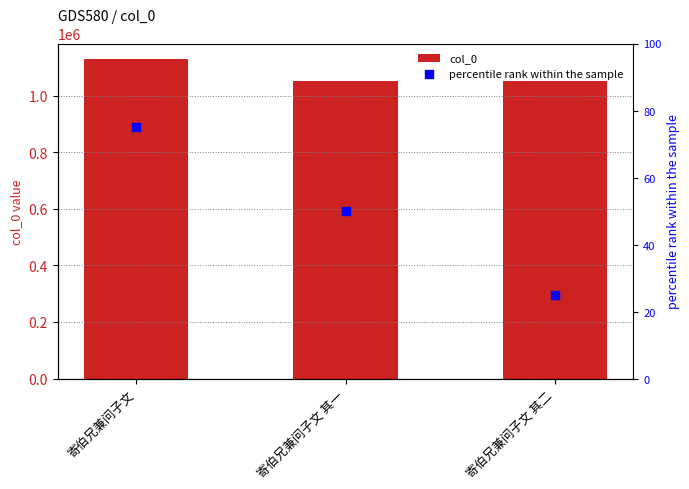

At which category is the sum across all series the highest?

寄伯兄兼问子文